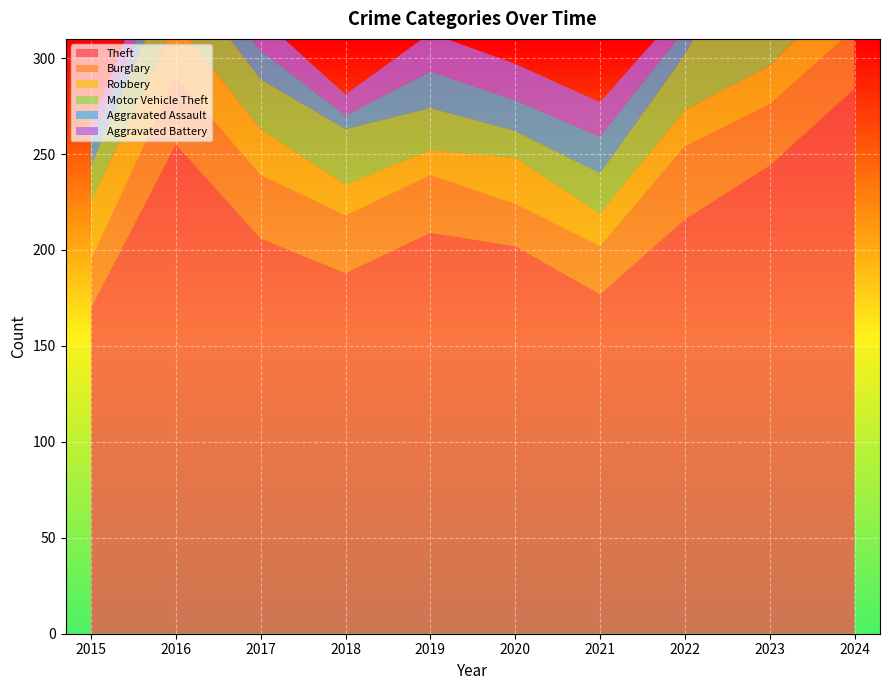

Reading right to left, what are all the values shown in this chart?

Theft: 284	244	216	177	202	209	188	206	255	170
Burglary: 31	32	38	25	22	30	30	33	35	25
Robbery: 26	20	19	17	24	13	16	24	29	30
Motor Vehicle Theft: 55	88	29	21	14	22	29	26	28	19
Aggravated Assault: 14	24	13	19	16	19	7	15	9	13
Aggravated Battery: 26	14	12	18	19	20	11	17	20	8